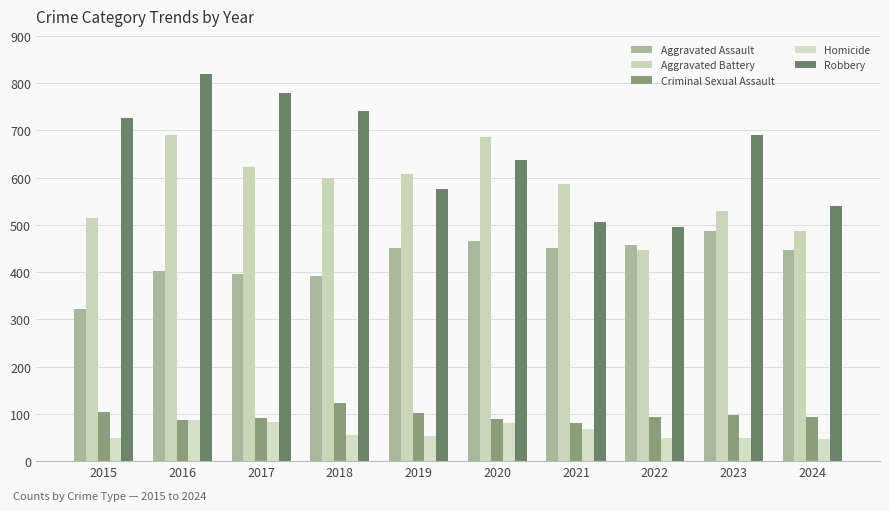

What is the sum of all Homicide values?

621